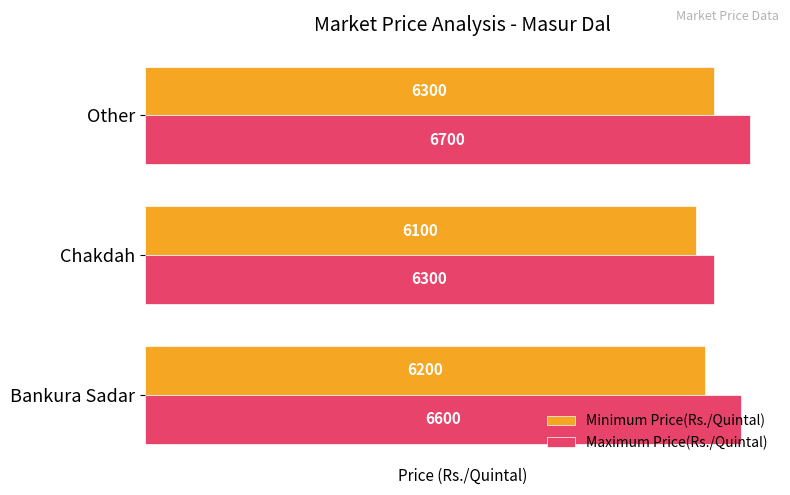

What is the minimum value for Maximum Price(Rs./Quintal)?

6300